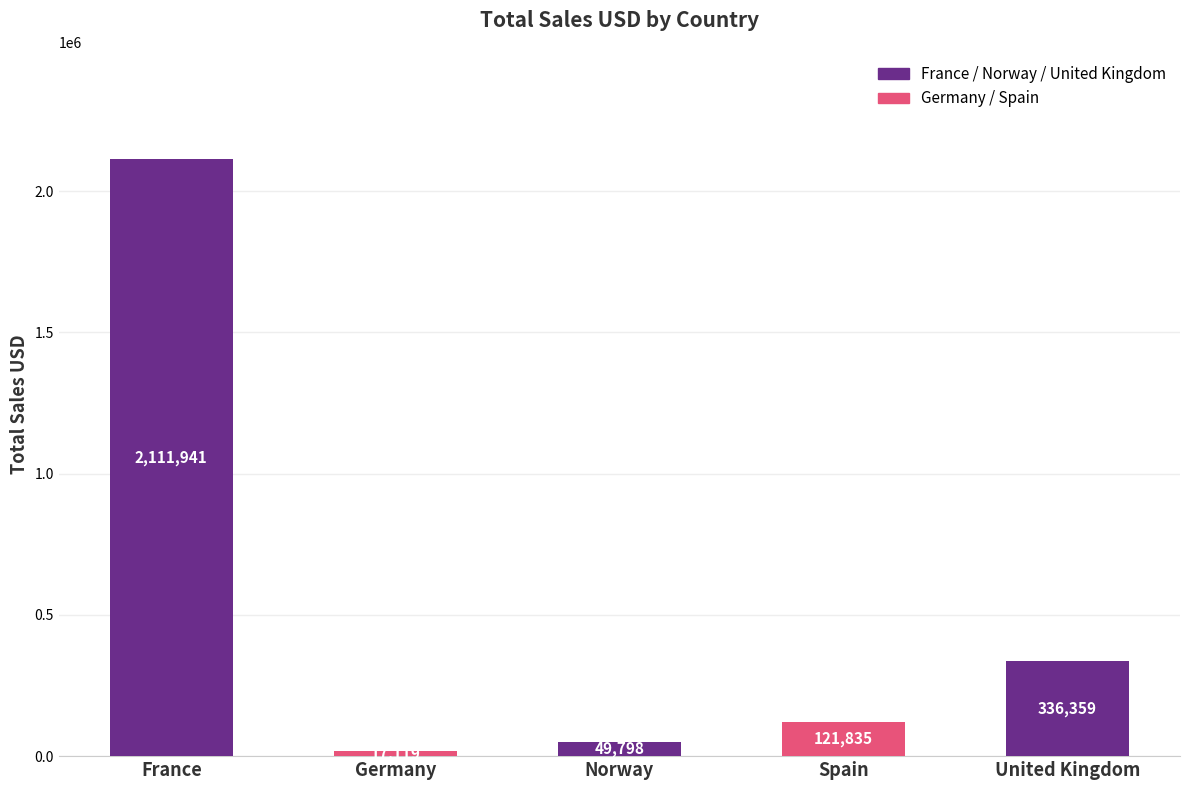

How many distinct data groups are displayed?

1